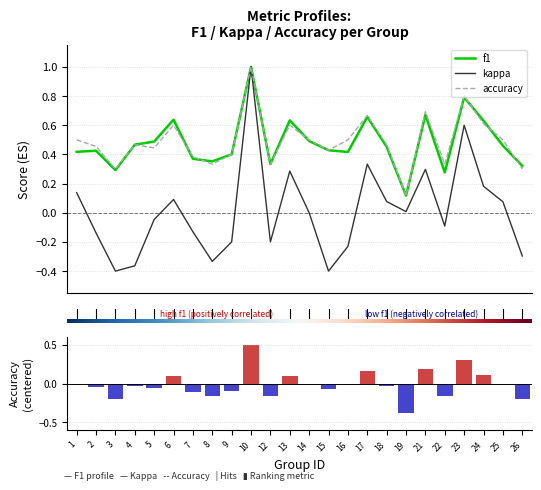

Which series has the widest spread of values?

kappa